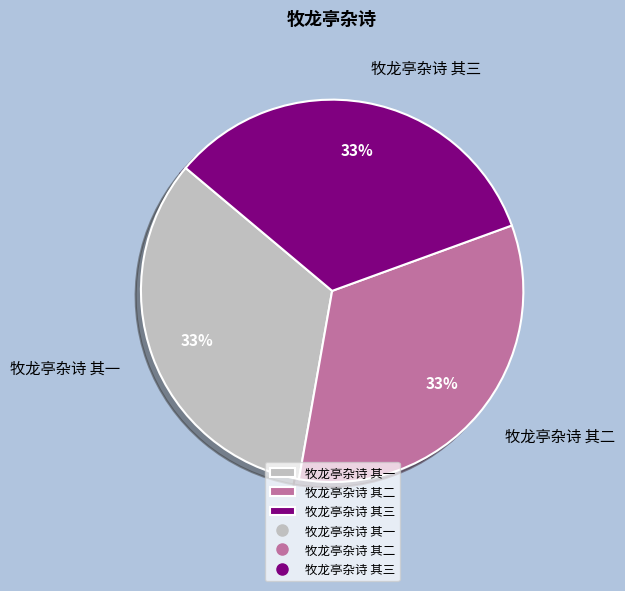

How many slices are in this pie chart?

3